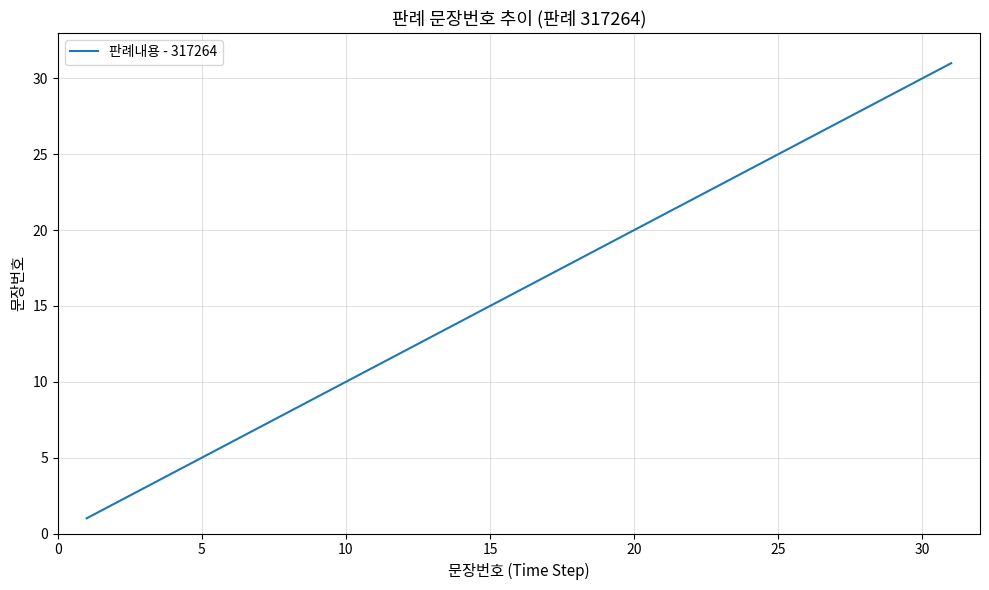

What is the greatest value displayed?

31